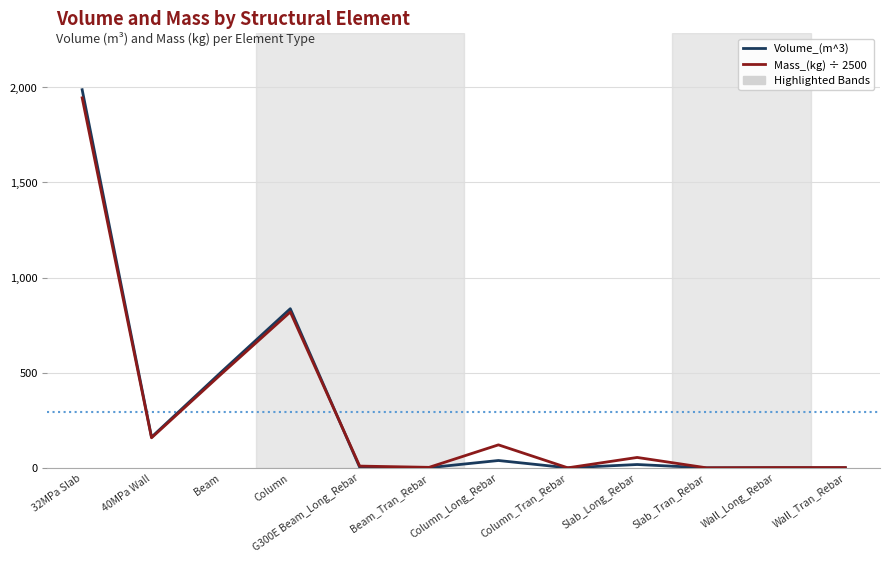

Which series has the largest range (max minus min)?

Volume_(m^3)